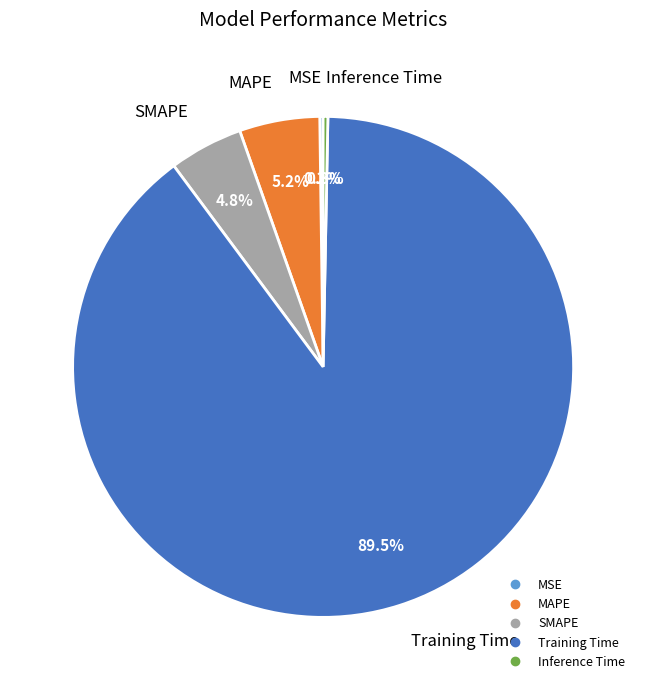

To the nearest percent, what is the difference between the MAPE and Training Time slice percentages?

84%